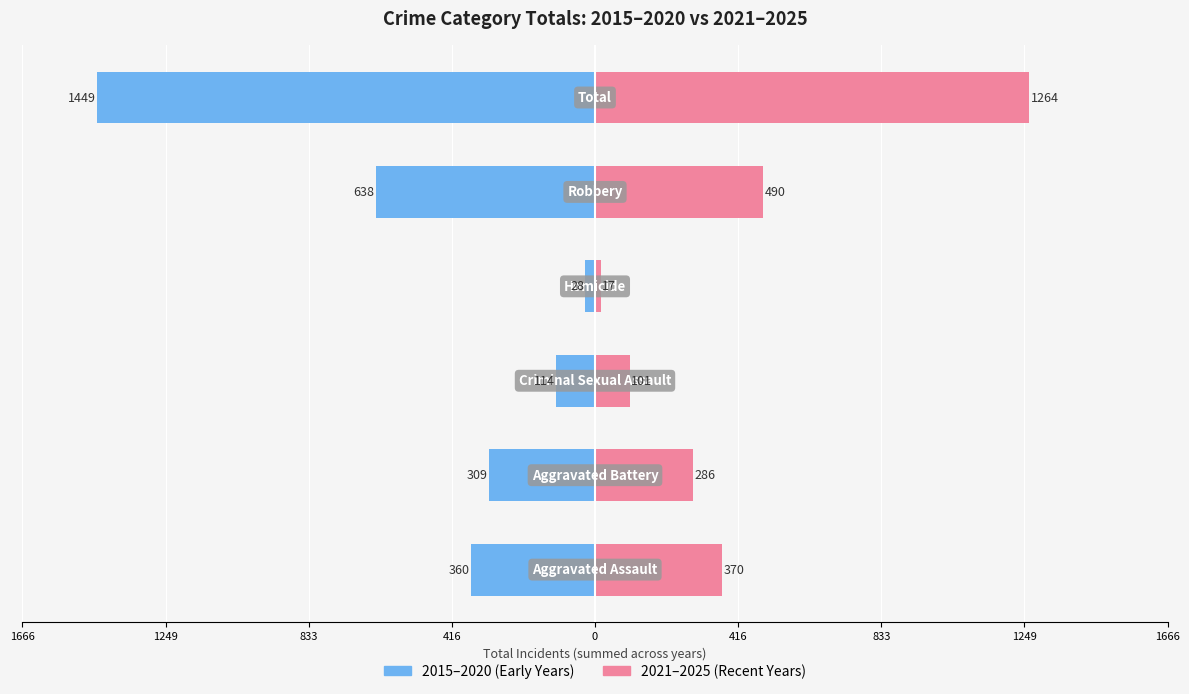

The 2015–2020 (Early Years) series shows -133 at 416. True or false?

False